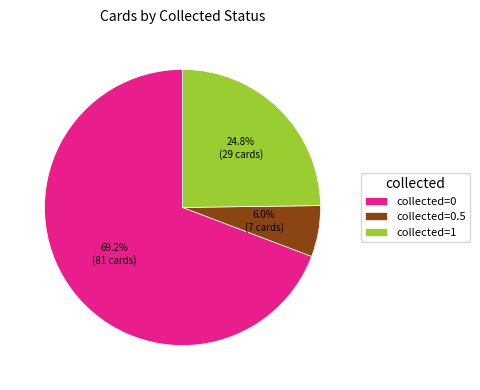

Count the number of slices in the pie.

3